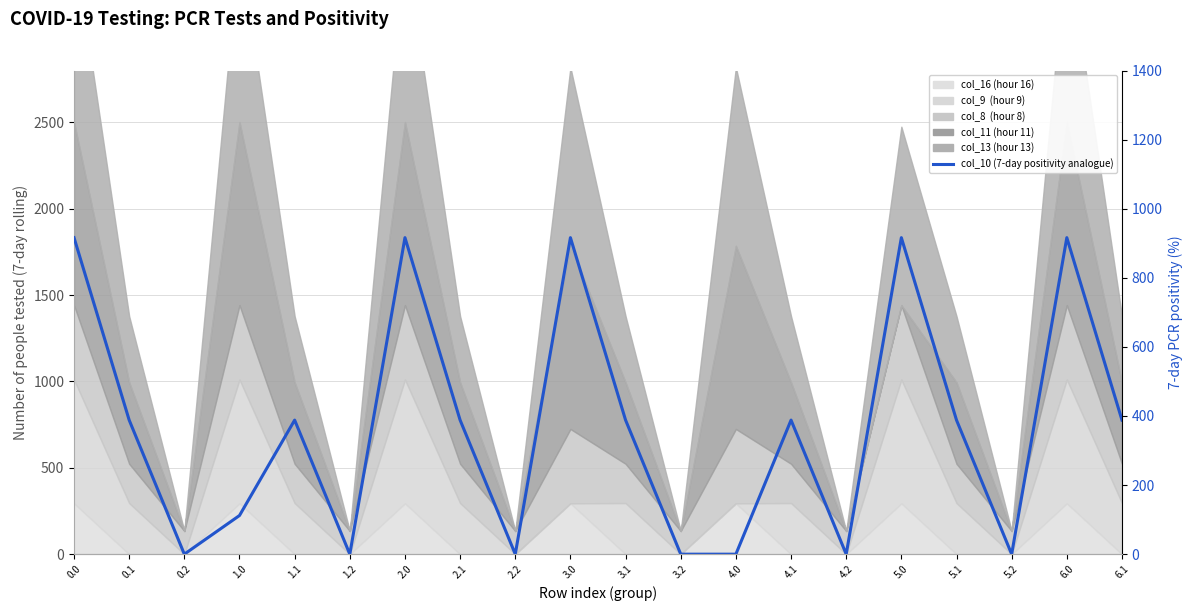

How many data points does each series have?

20